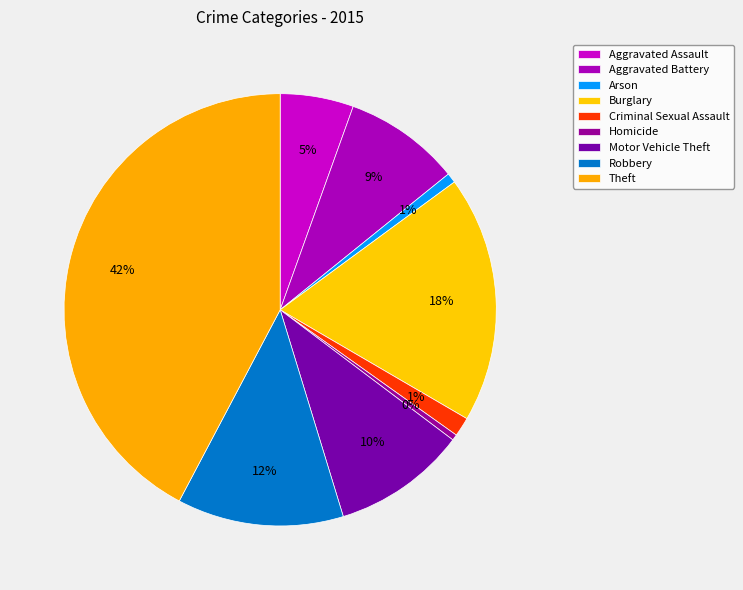

How many slices are in this pie chart?

9